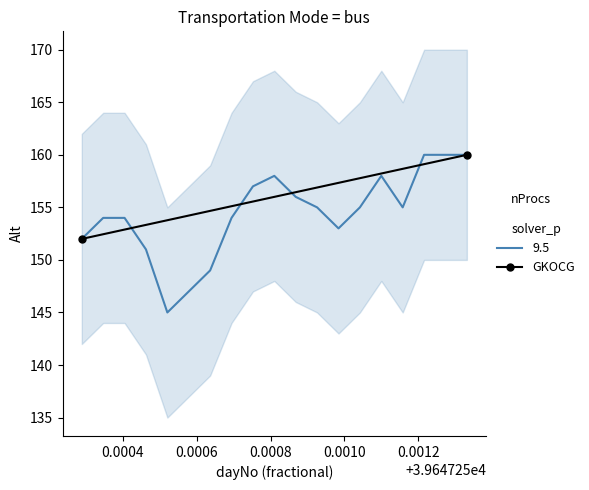

Does the chart have visible grid lines?

No